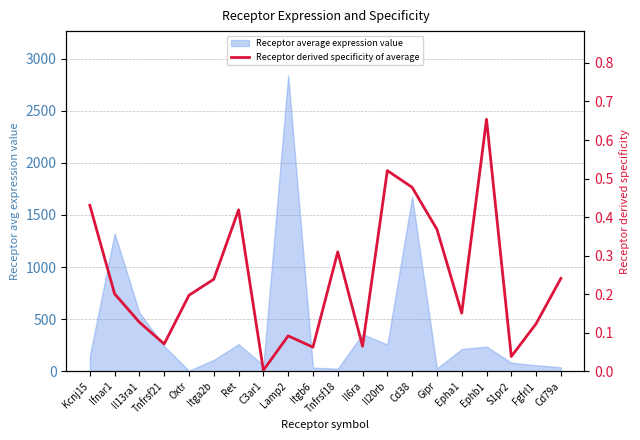

Reading left to right, what are all the values shown in this chart?

0.4	0.2	0.1	0.1	0.2	0.2	0.4	0.0	0.1	0.1	0.3	0.1	0.5	0.5	0.4	0.2	0.7	0.0	0.1	0.2